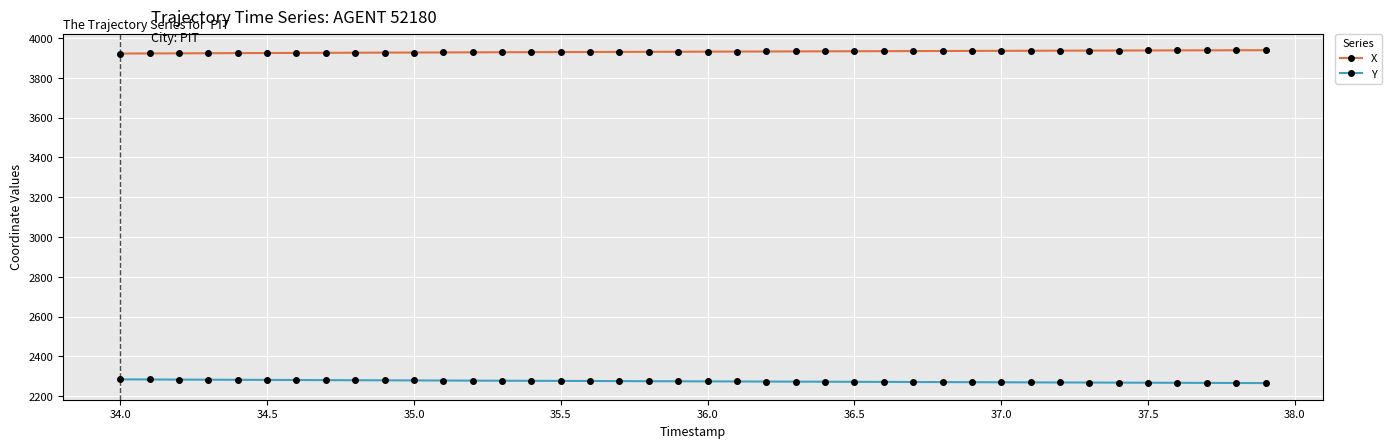

Does the chart display data point markers on the line(s)?

Yes